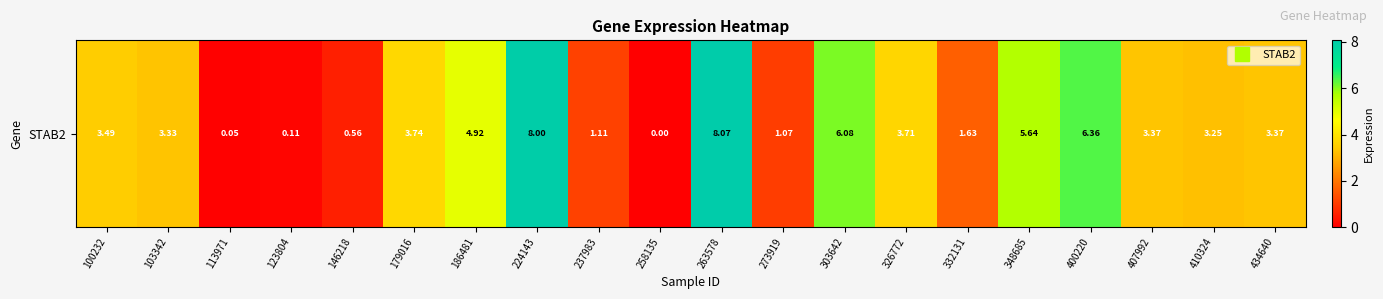

Which has a higher value, 263578 or 400220?

263578